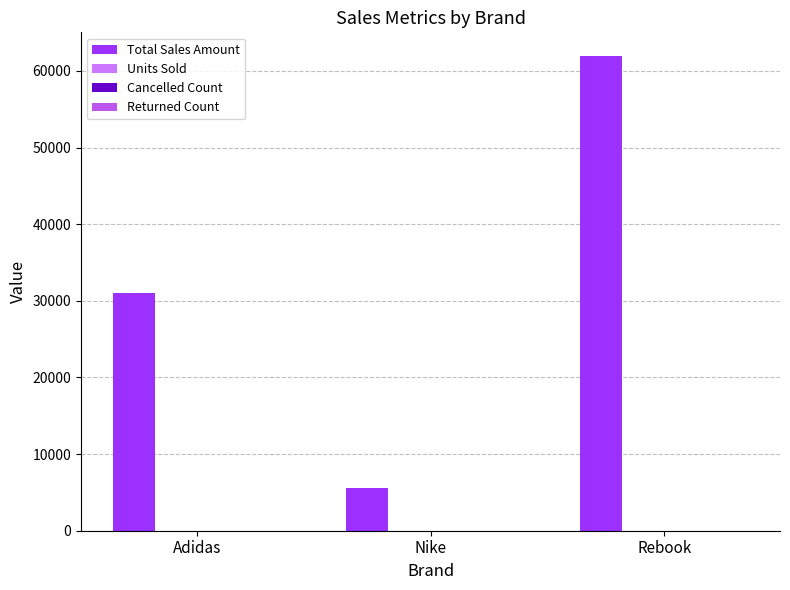

Which category has the highest value across all series?

Rebook